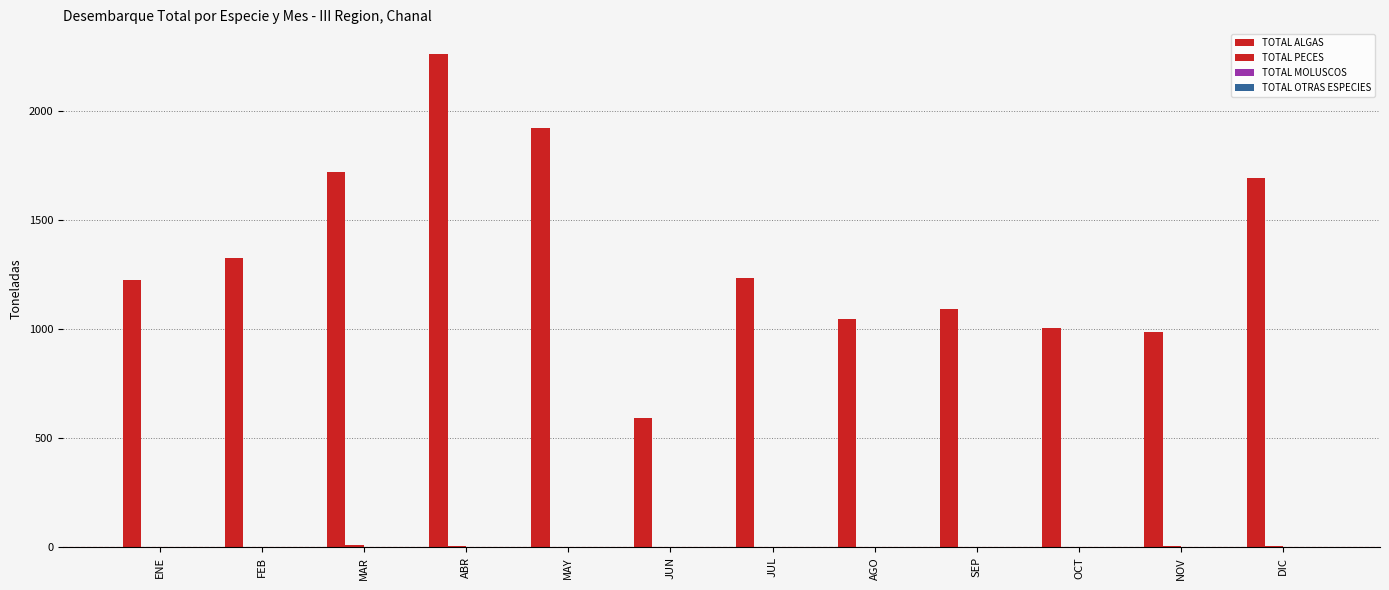

Does the chart contain stacked bars?

No